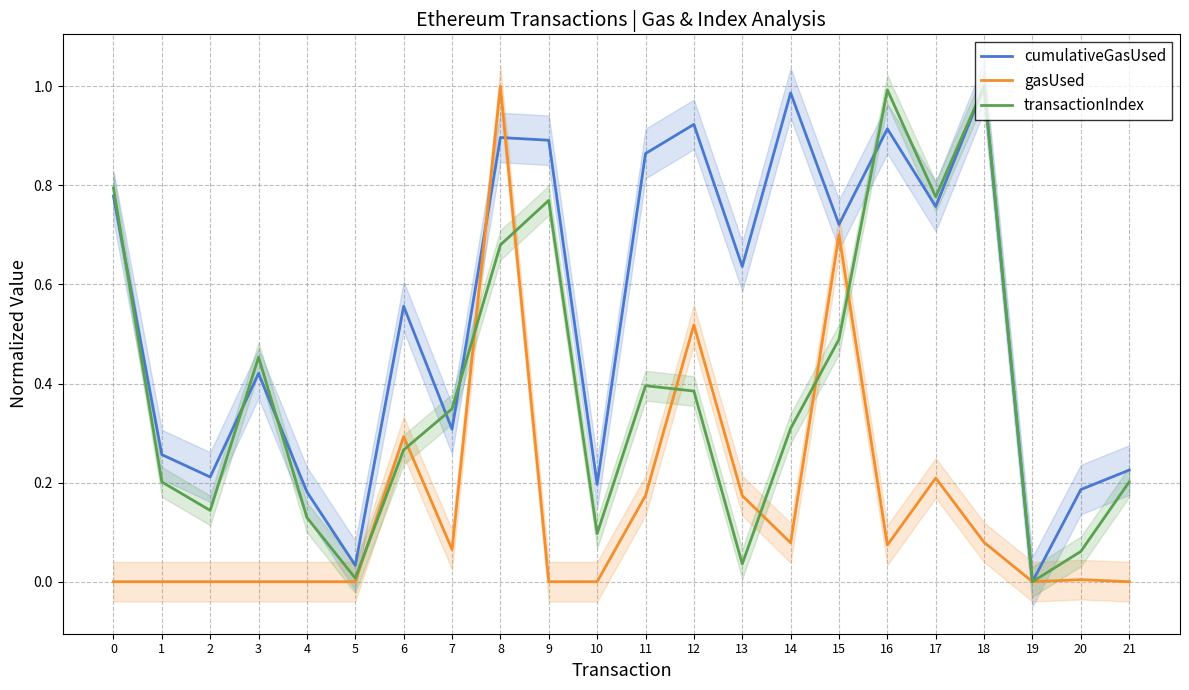

Between 2 and 6, which is larger?

6